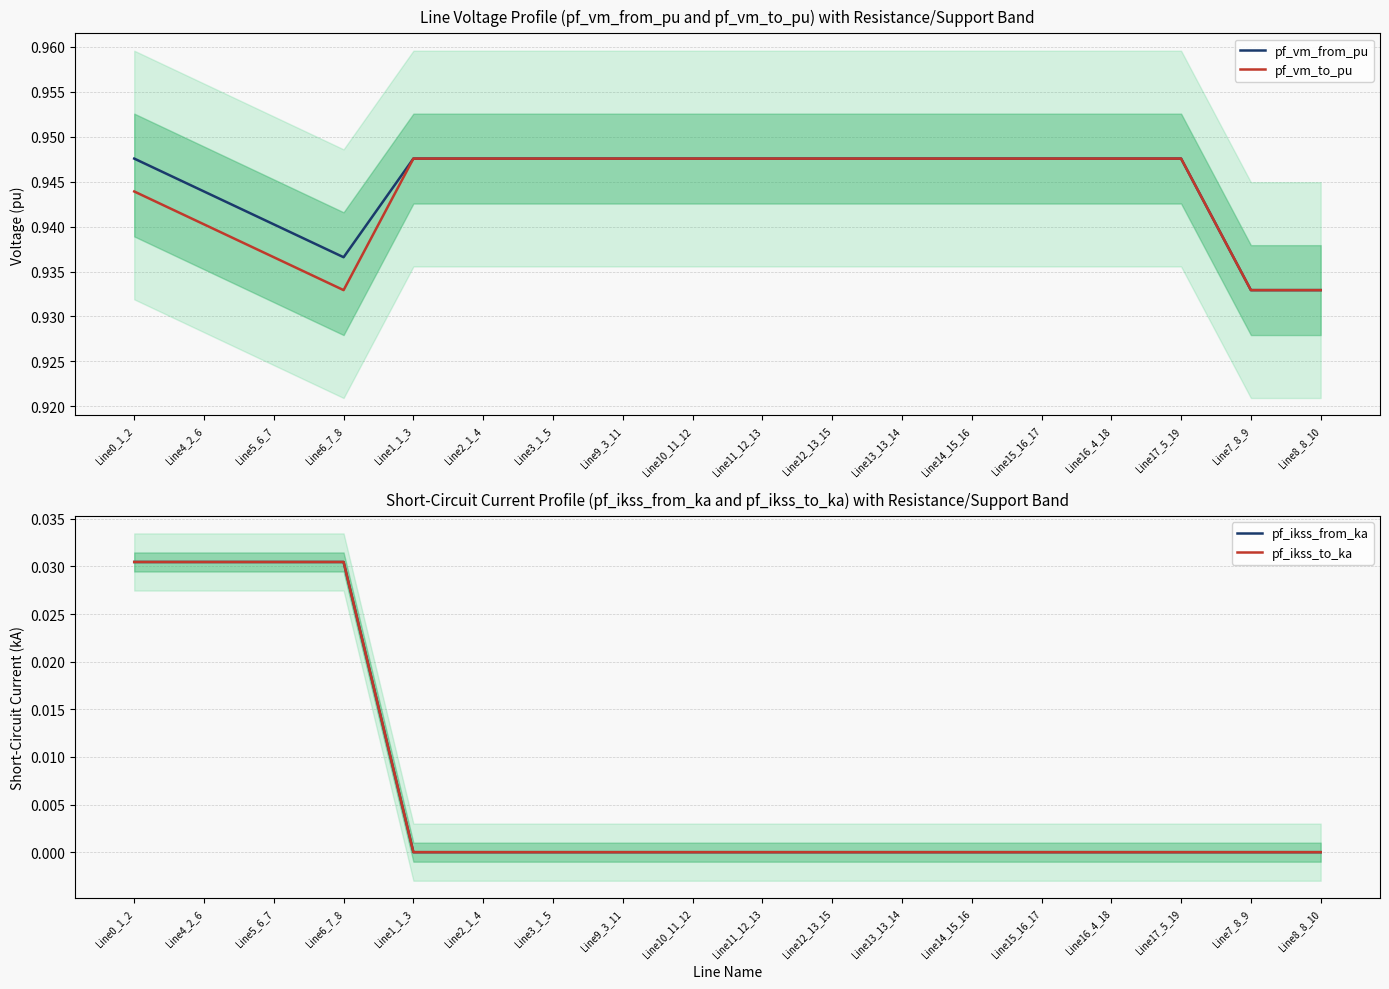

Where is pf_vm_from_pu nearest to the value 0?

Line7_8_9